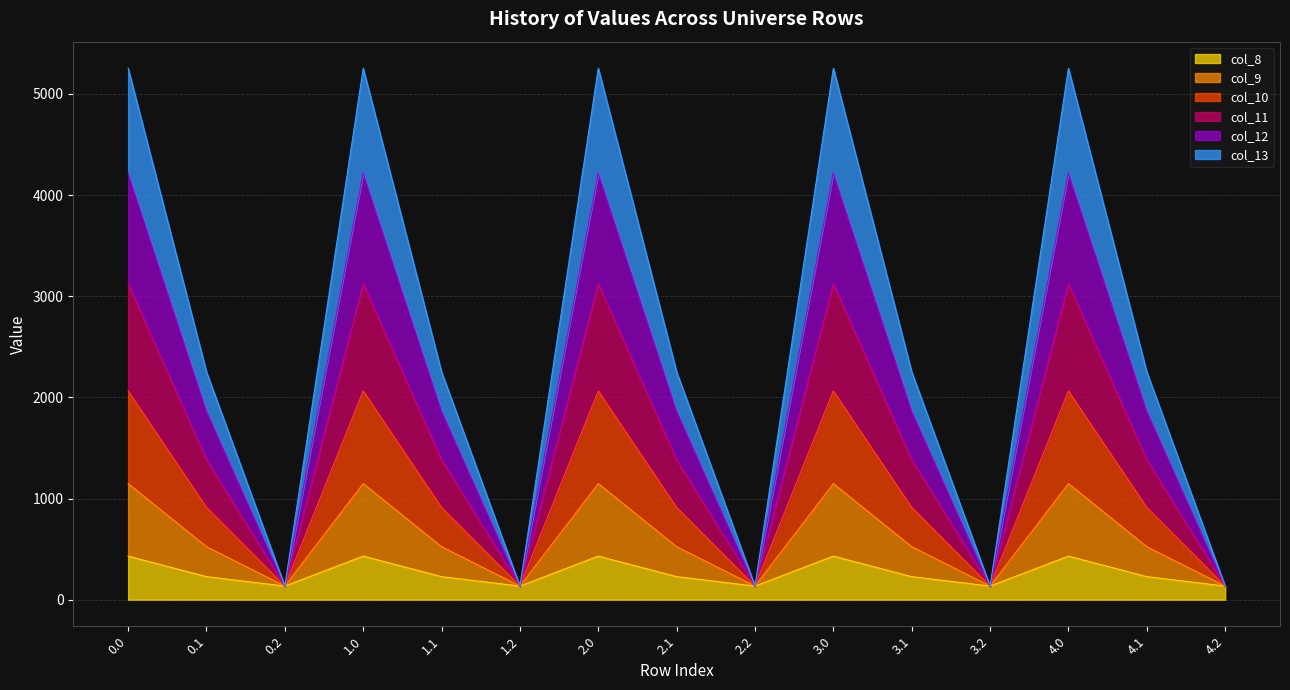

What is the total value across all series at 4.2?

134.2